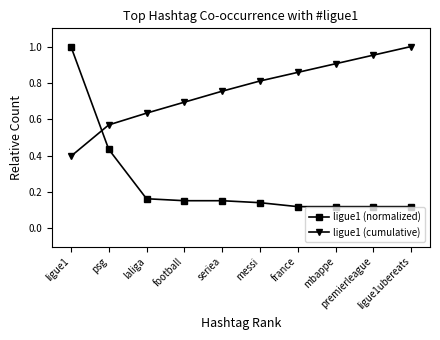

What are all the series names shown in the legend?

ligue1 (normalized), ligue1 (cumulative)